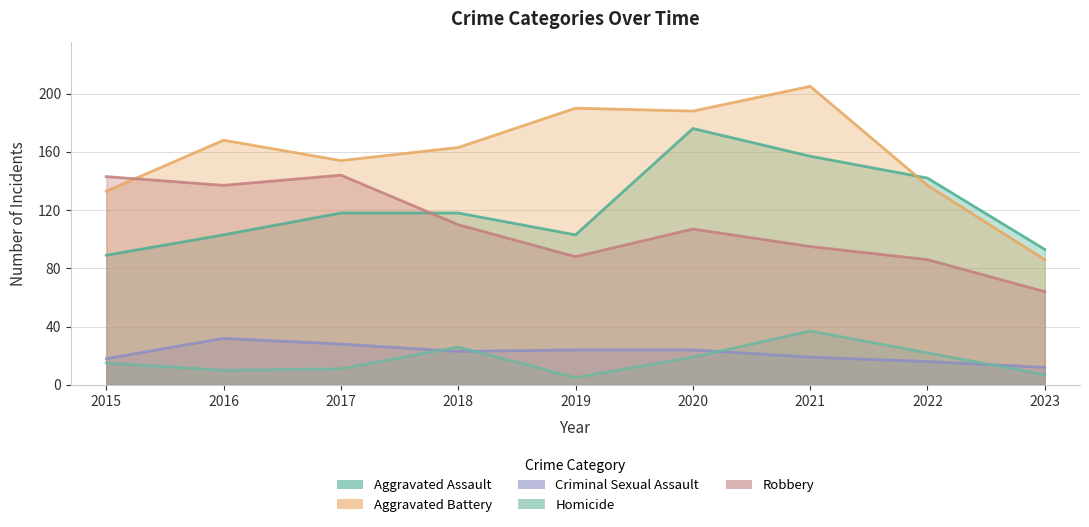

How many lines are shown in the chart?

5